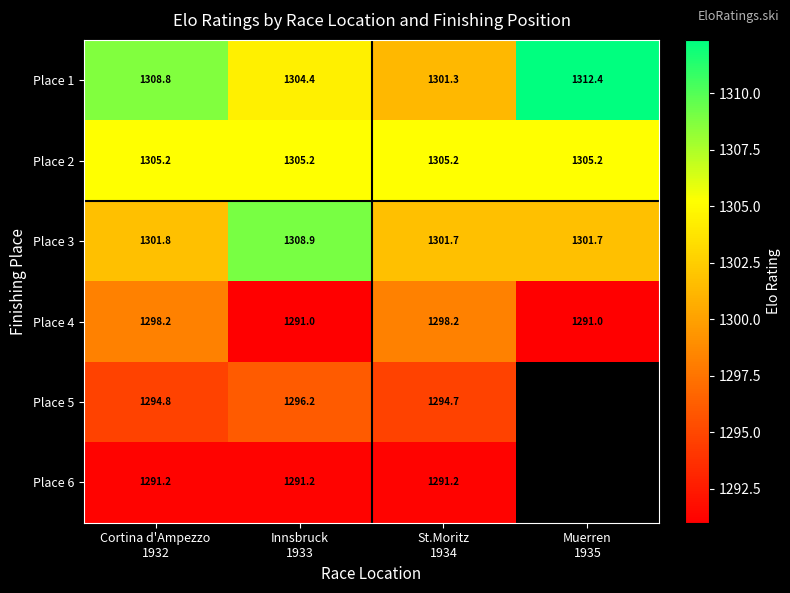

The value of Place 2 at Innsbruck 1933 is 1305.2. True or false?

True